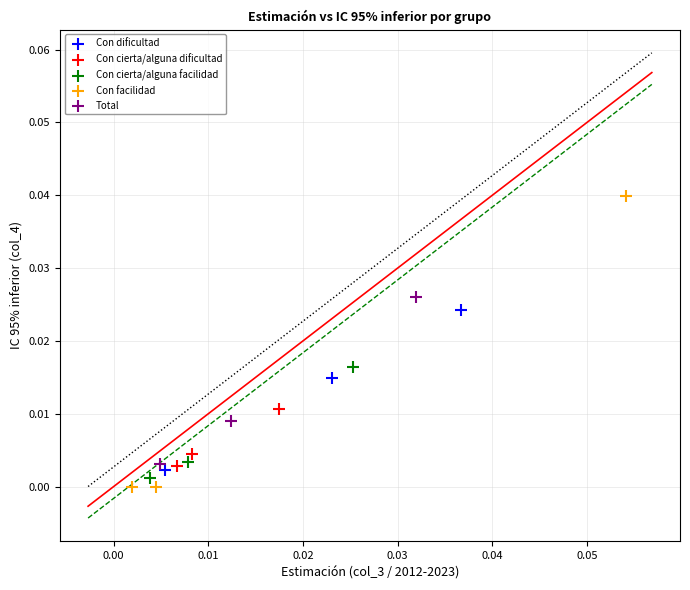

Which series contains the highest Y value?

Con facilidad